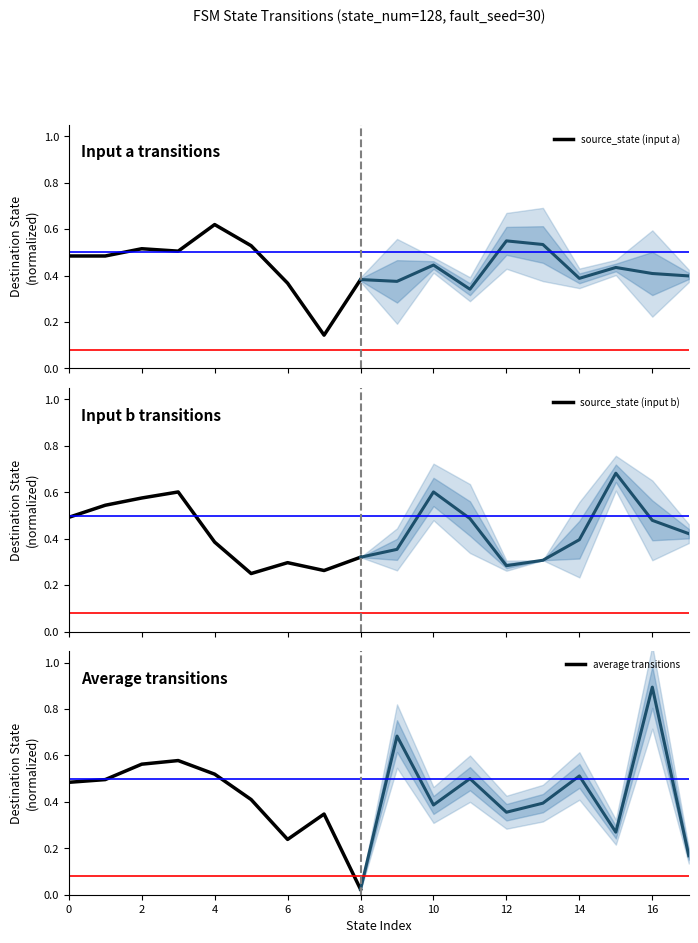

What is the difference between the maximum and second lowest values in the average transitions series?

0.3